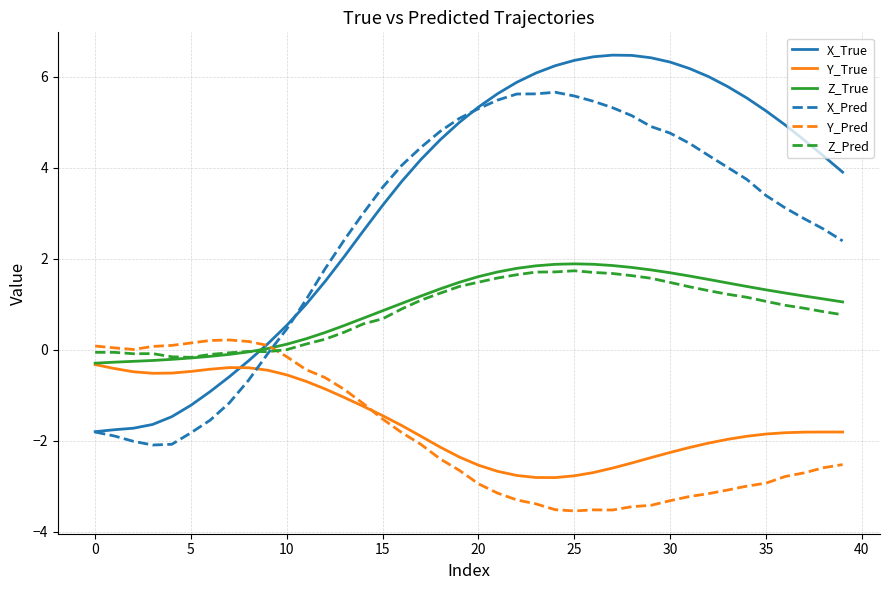

How many intersections are there between Z_Pred and X_Pred?

1